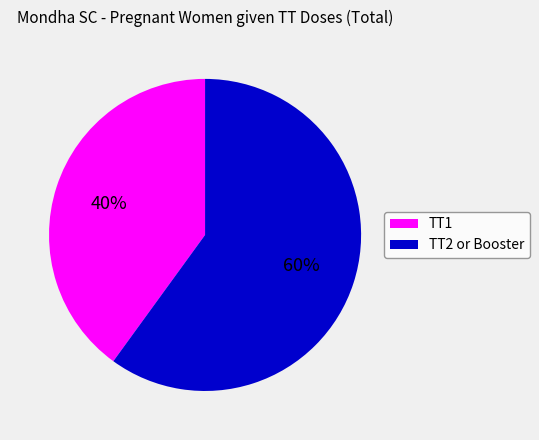

Which has a higher value, TT2 or Booster or TT1?

TT2 or Booster